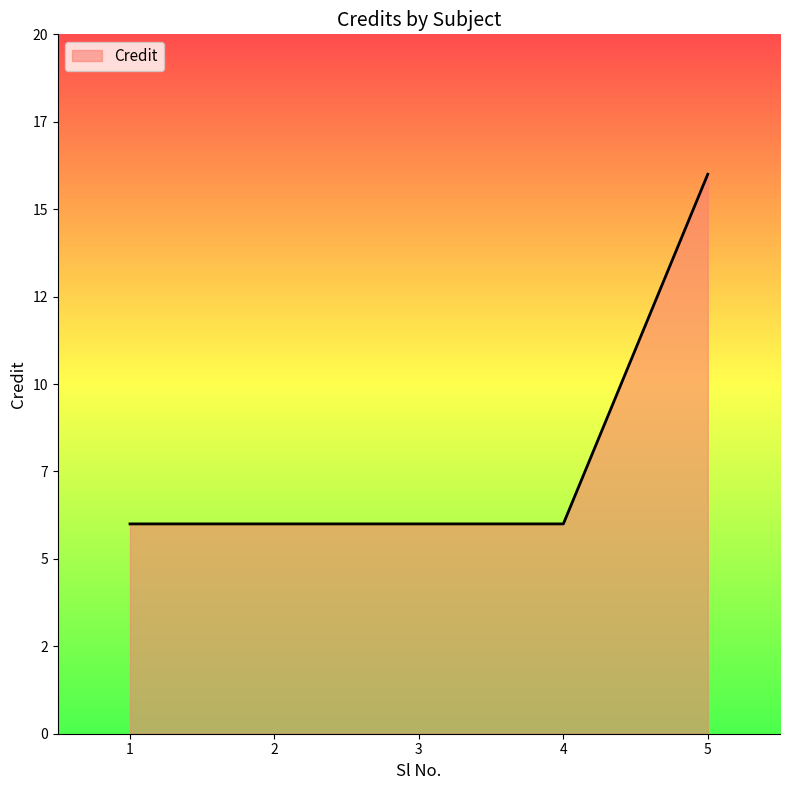

Approximately how many times larger is the value at 2 compared to 1?

1.0